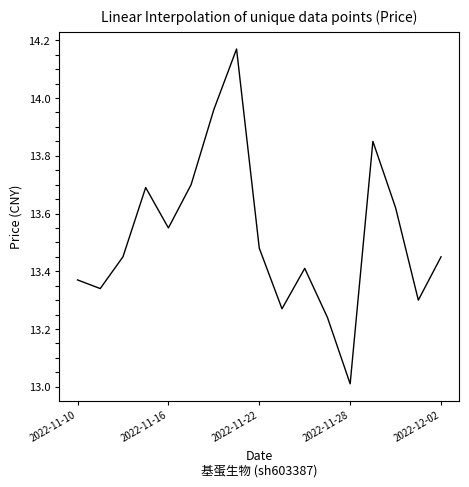

What is the minimum value shown in the chart?

13.0